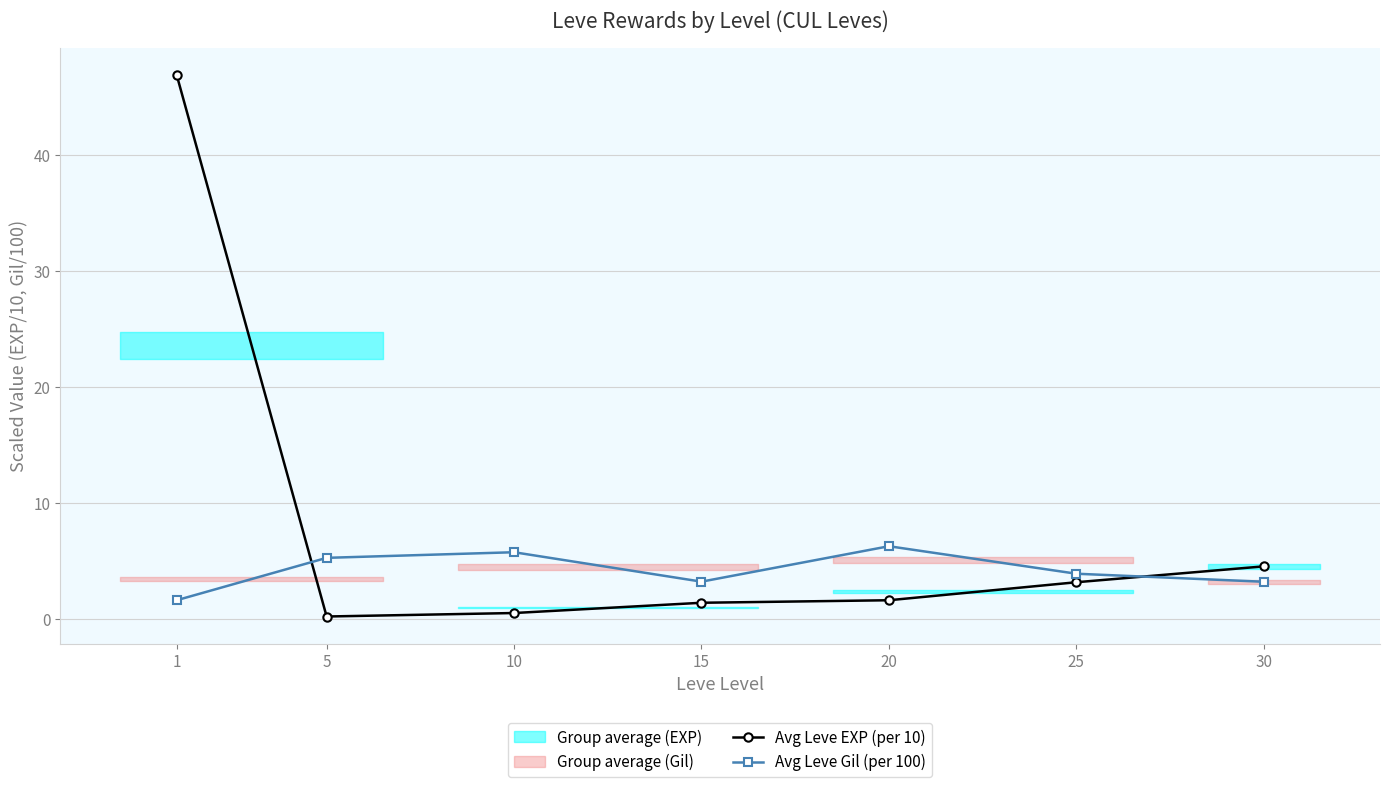

What is the sum of the Avg Leve EXP (per 10) values at 25 and 20?

4.8